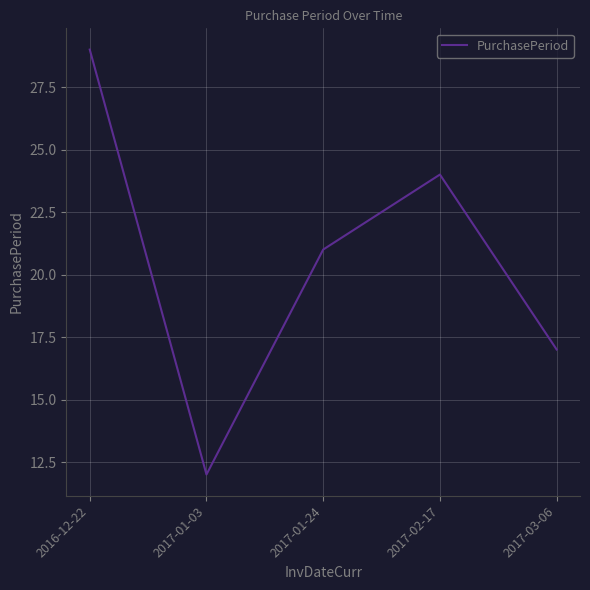

Reading left to right, extract all data points from this chart.

2016-12-22=29	2017-01-03=12	2017-01-24=21	2017-02-17=24	2017-03-06=17